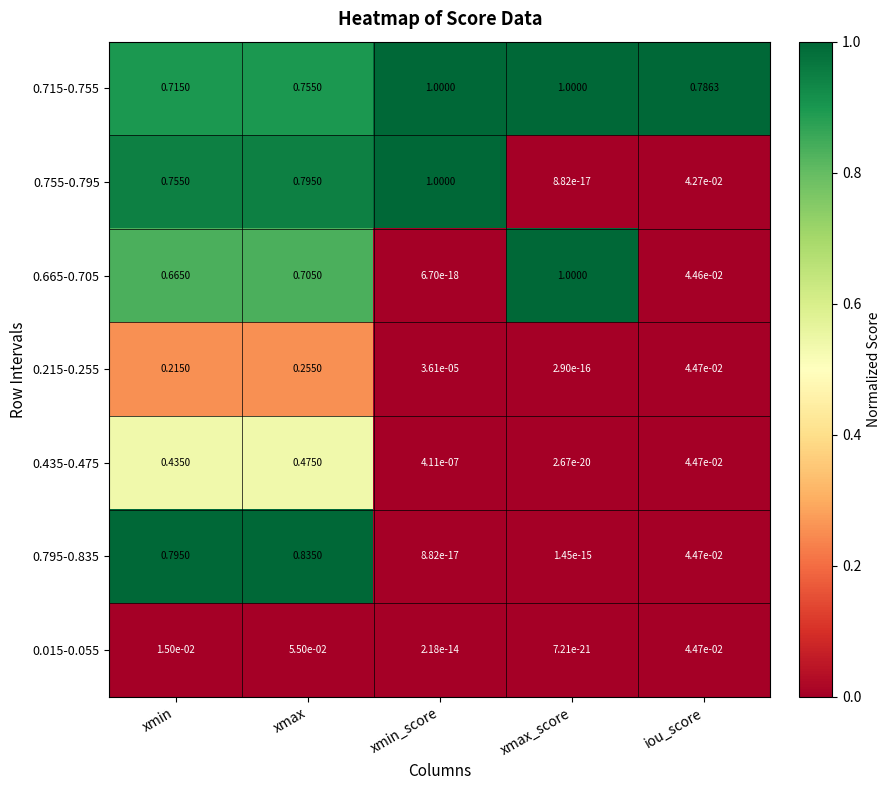

Count the number of categories in the chart.

5